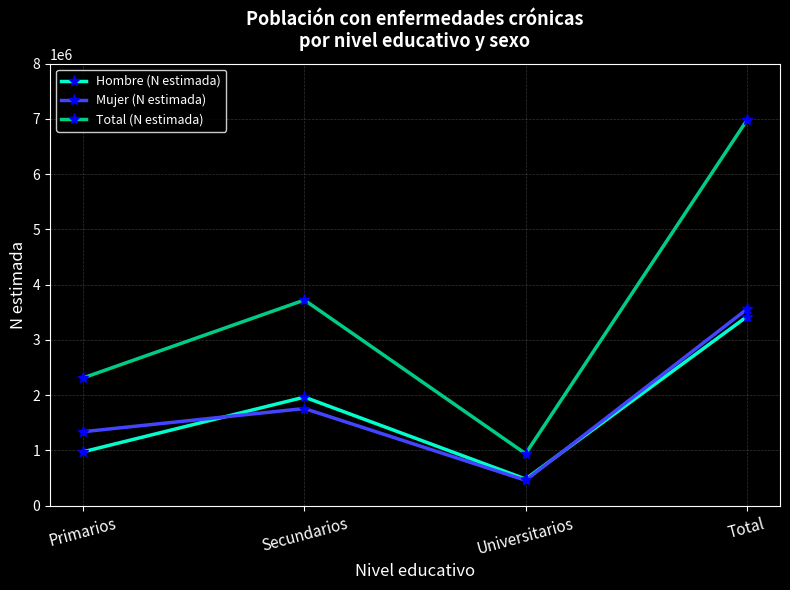

Is it true that Total (N estimada) equals 5338479 at Secundarios?

False